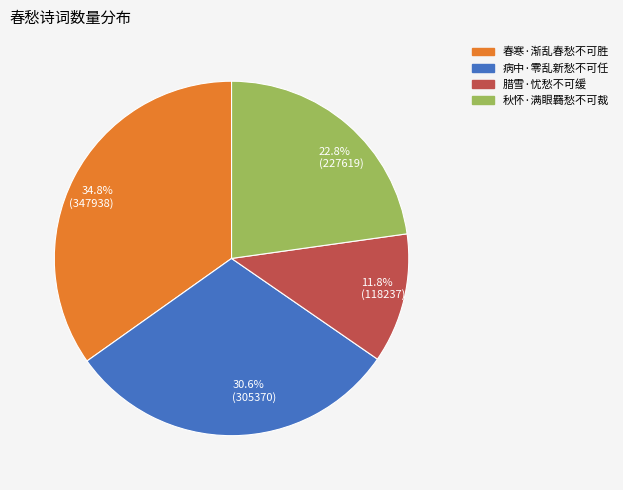

To the nearest percent, what is the average slice percentage?

25%